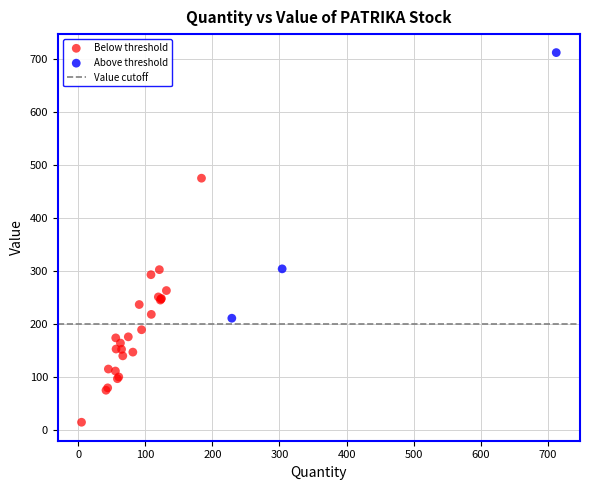

Which series has the largest Y range (max minus min)?

Above threshold